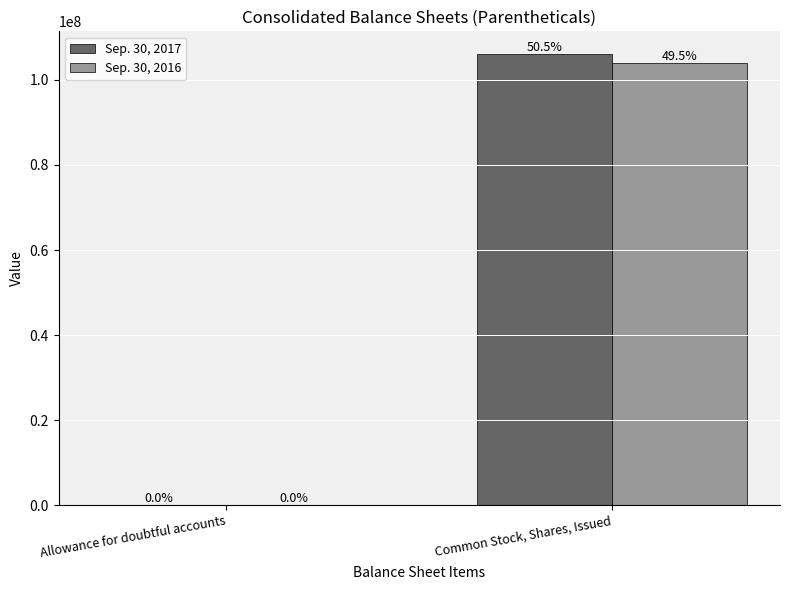

What position from the right is Allowance for doubtful accounts?

2